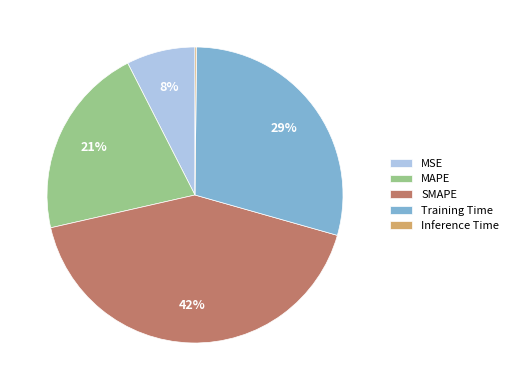

What percentage is the MAPE slice, to the nearest percent?

21%